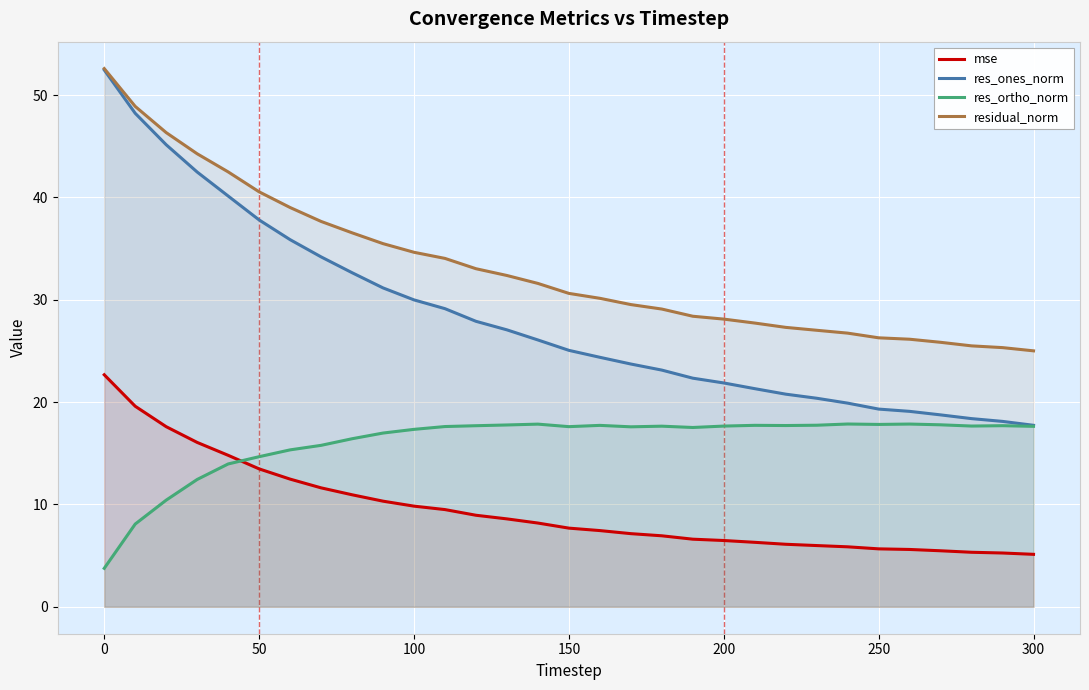

Which series has the widest spread of values?

res_ones_norm